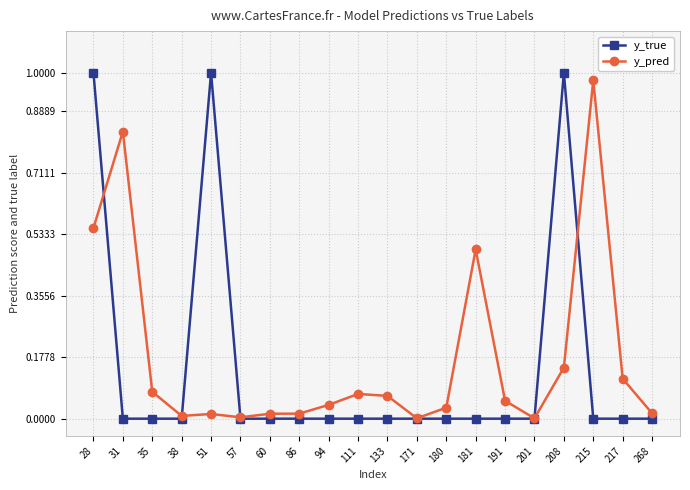

Which series changed the most between 57 and 94?

y_pred